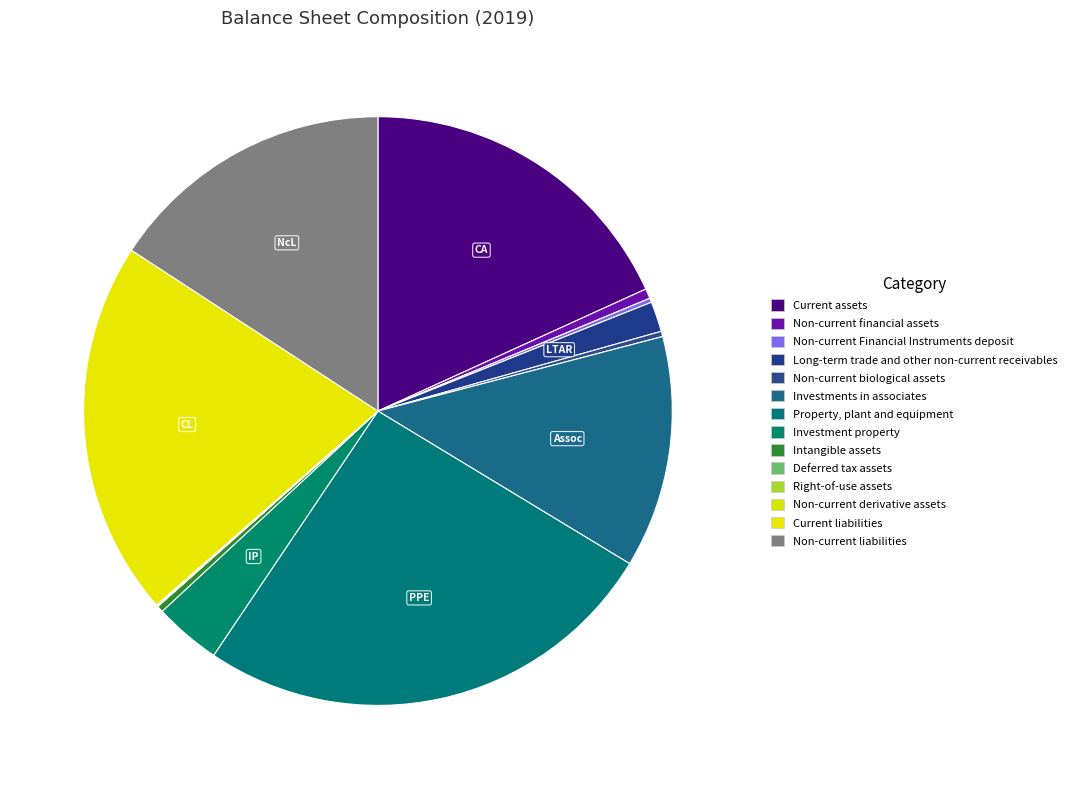

What is the largest slice in the pie chart?

Property, plant and equipment